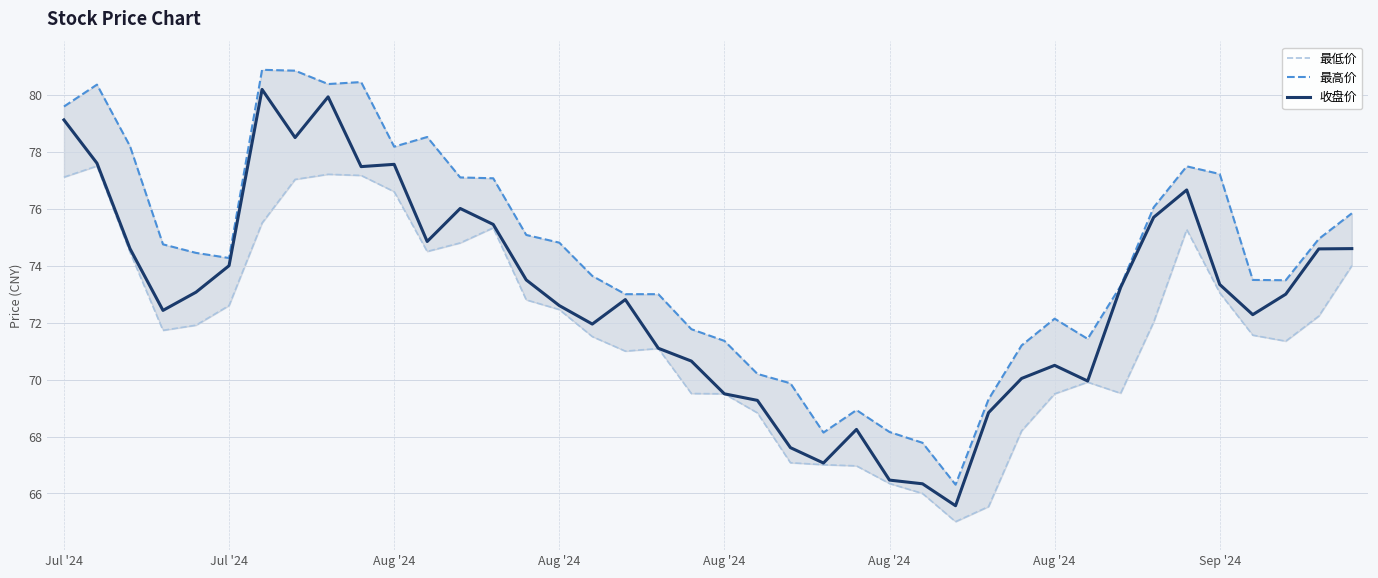

True or false: 收盘价 and 最低价 intersect in this chart.

False